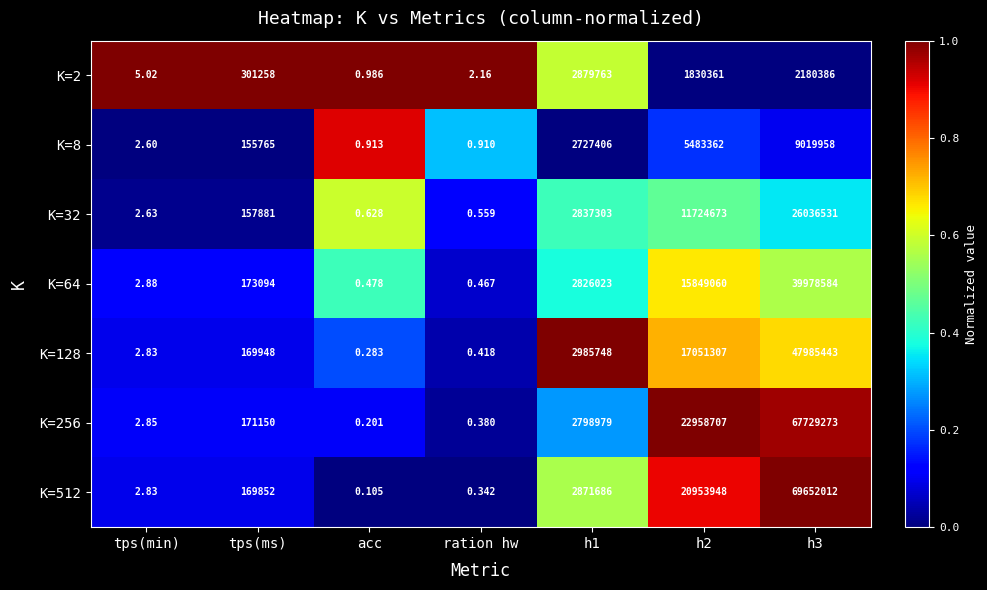

Is the value of K=32 at h2 greater than the value of K=256 at ration hw?

Yes